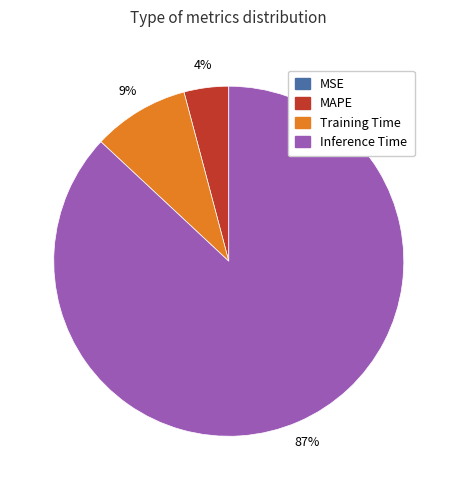

Does any single category account for the majority?

Yes